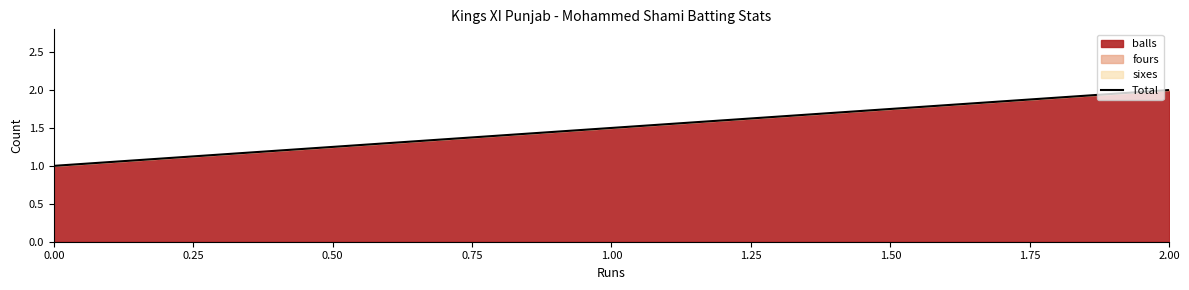

Read the value at 0.00.

1